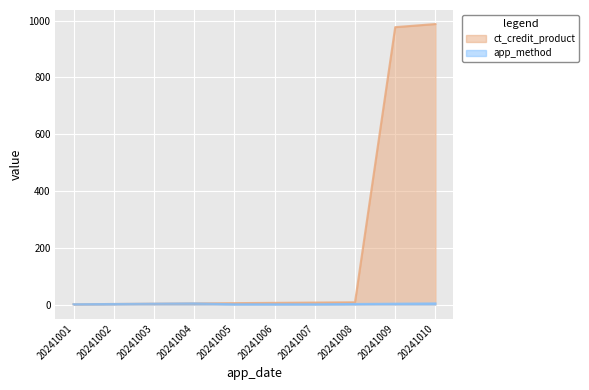

What is the sum of all app_method values?

22